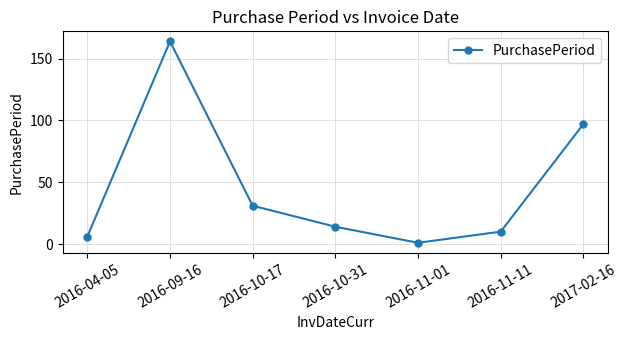

Which has a higher value, 2016-11-11 or 2016-10-17?

2016-10-17